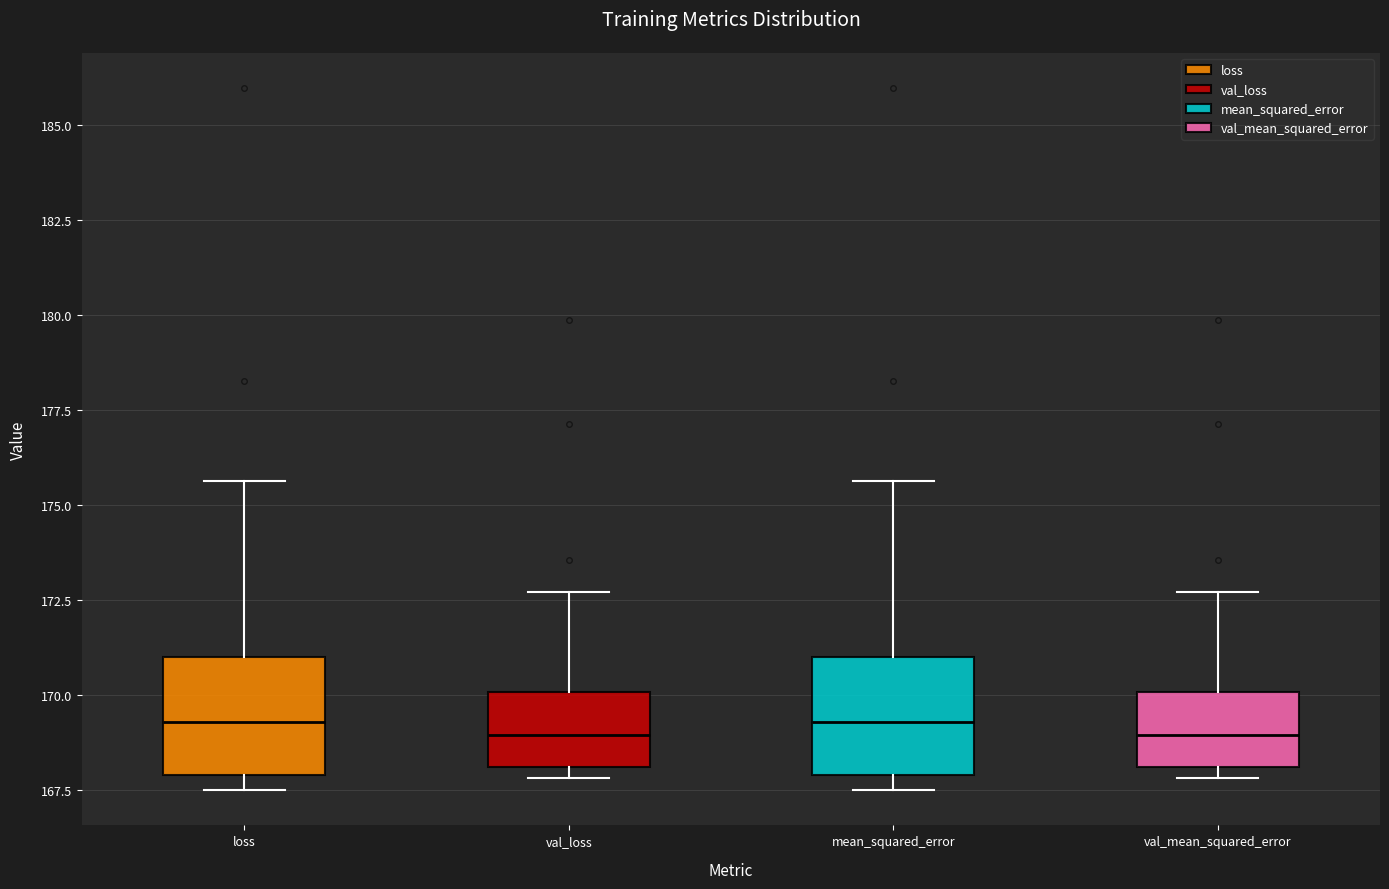

Reading left to right, read every box against the y-axis: the position of its median line, the range the box covers, and the ends of its whiskers. The values are not printed on the chart, so give them approximately, as read against the axis.

loss: median 169.5, box 168.0 to 171.0, whiskers 167.5 to 175.5
val_loss: median 169.0, box 168.0 to 170.0, whiskers 168.0 (just below the box's lower edge) to 172.5
mean_squared_error: median 169.5, box 168.0 to 171.0, whiskers 167.5 to 175.5
val_mean_squared_error: median 169.0, box 168.0 to 170.0, whiskers 168.0 (just below the box's lower edge) to 172.5